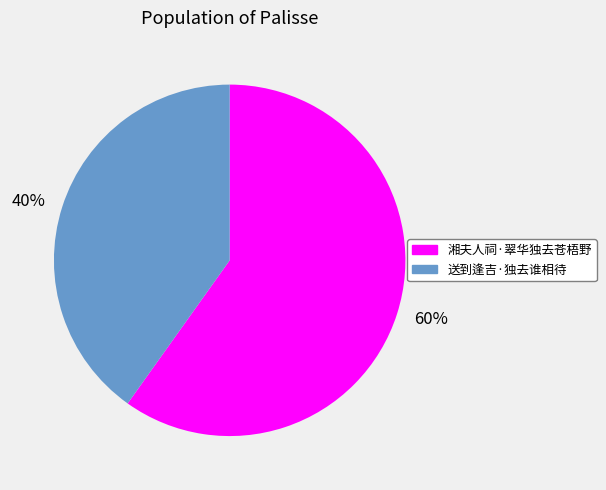

Between 40% and 60%, which is larger?

60%